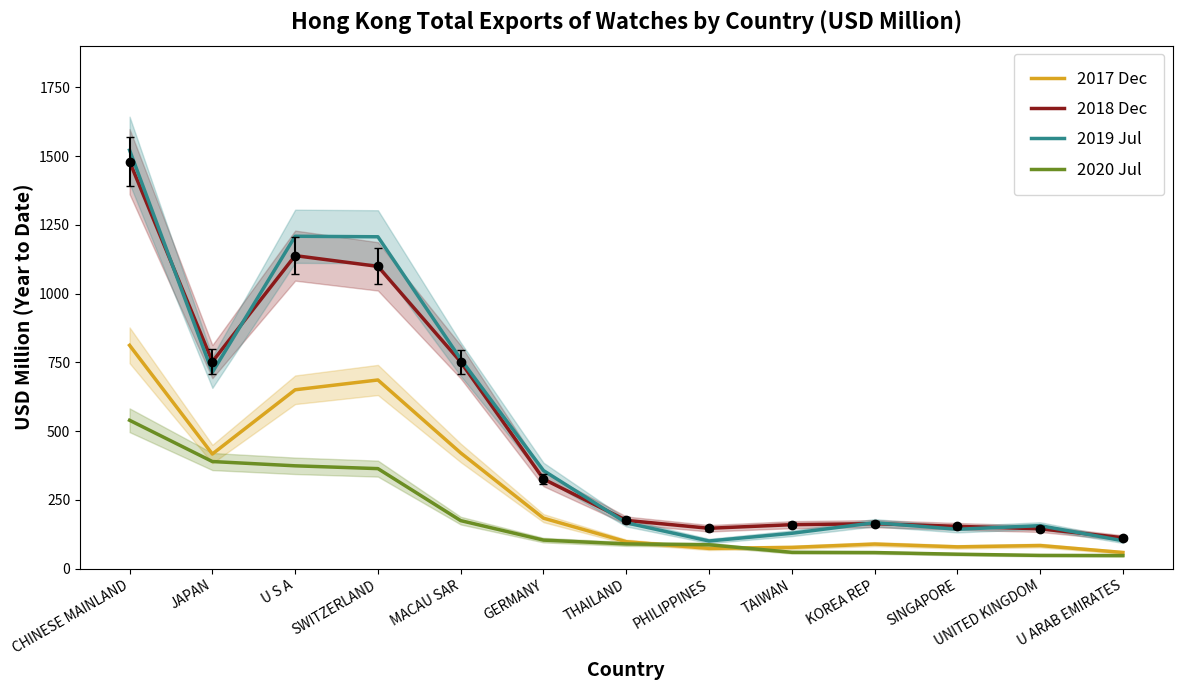

How many data points in 2019 Jul are above 166?

8